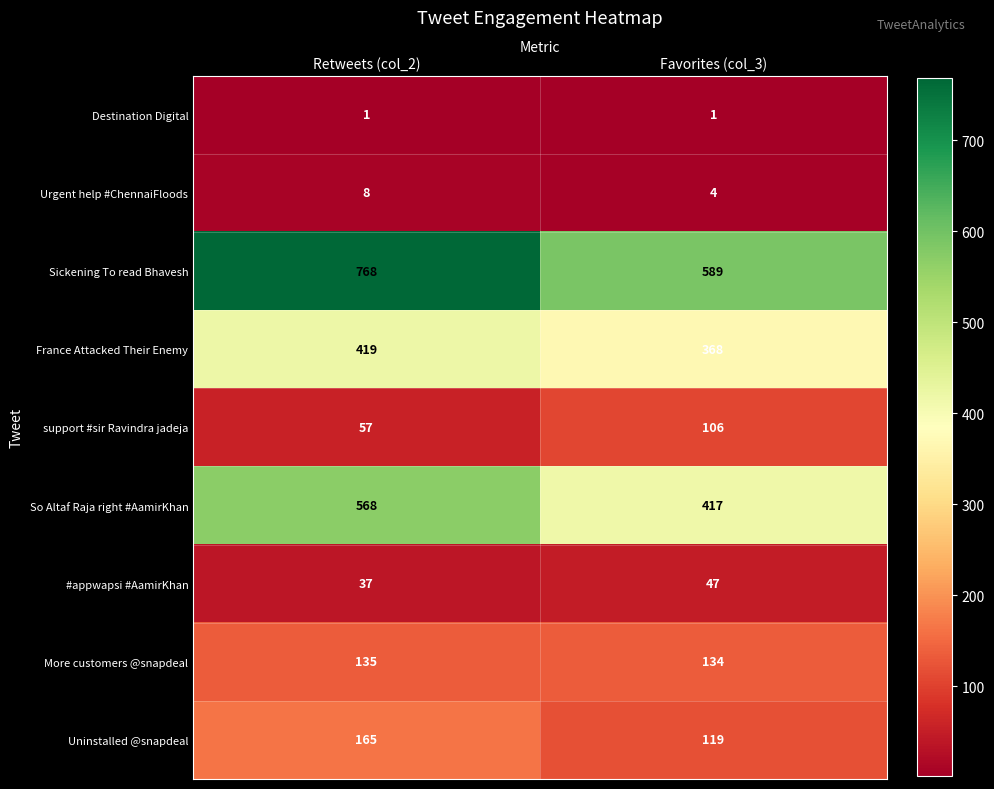

What is the highest value of the Uninstalled @snapdeal series?

165